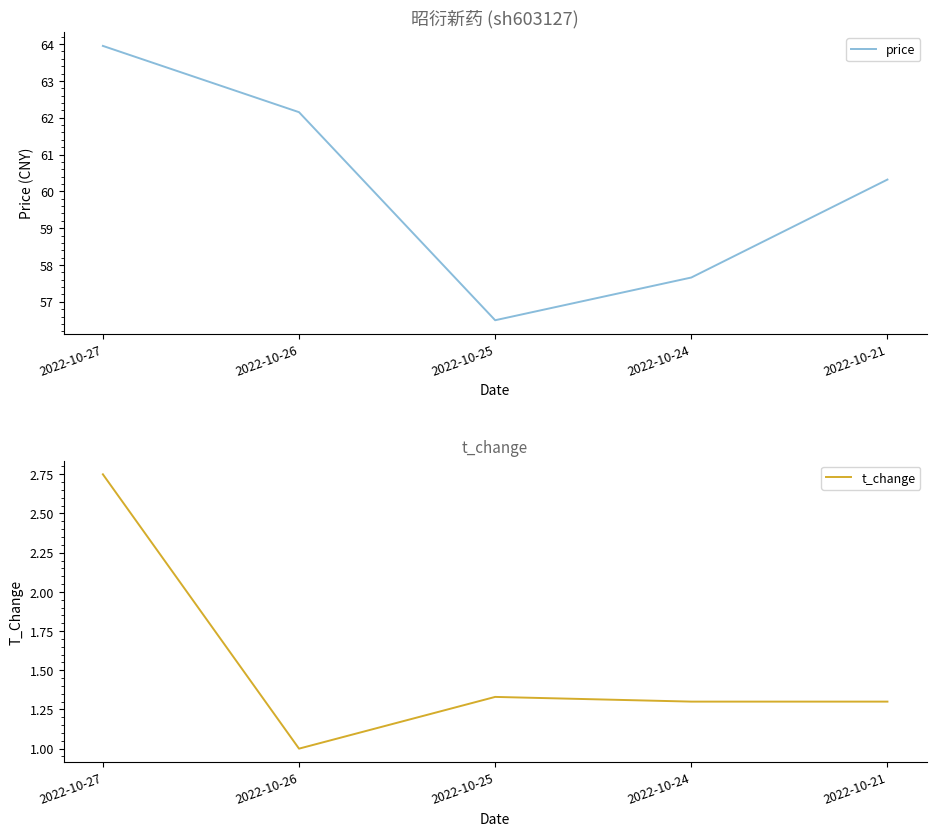

Where is the first local minimum for t_change?

2022-10-26